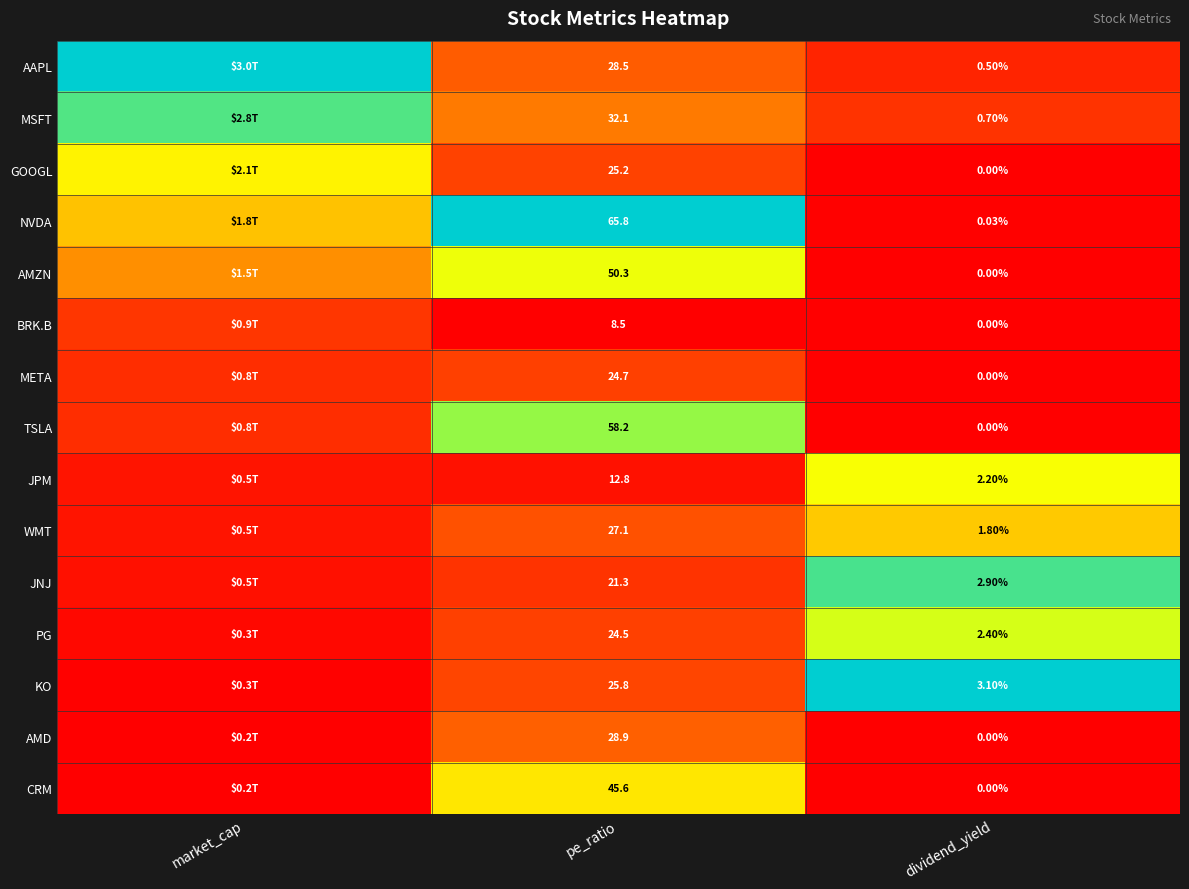

Is the value of JNJ at pe_ratio greater than the value of AMZN at pe_ratio?

No